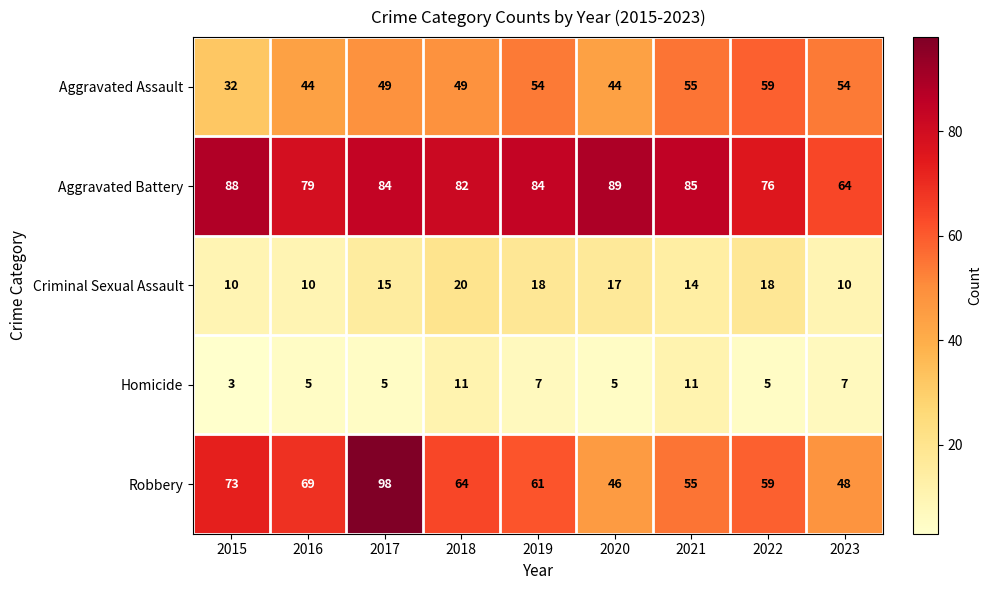

Rank the series by their maximum value, from lowest to highest.

Homicide, Criminal Sexual Assault, Aggravated Assault, Aggravated Battery, Robbery